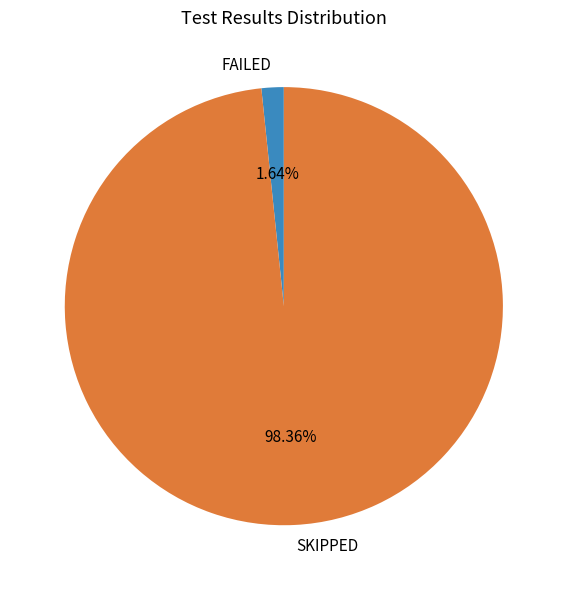

Is FAILED the majority of the pie?

No